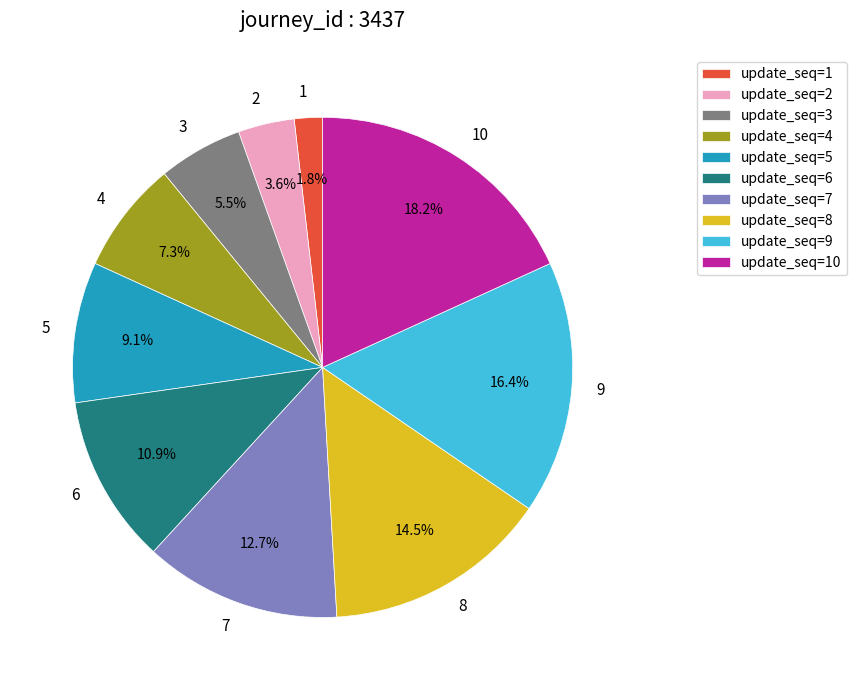

To the nearest percent, what percentage of the pie is 4?

7%